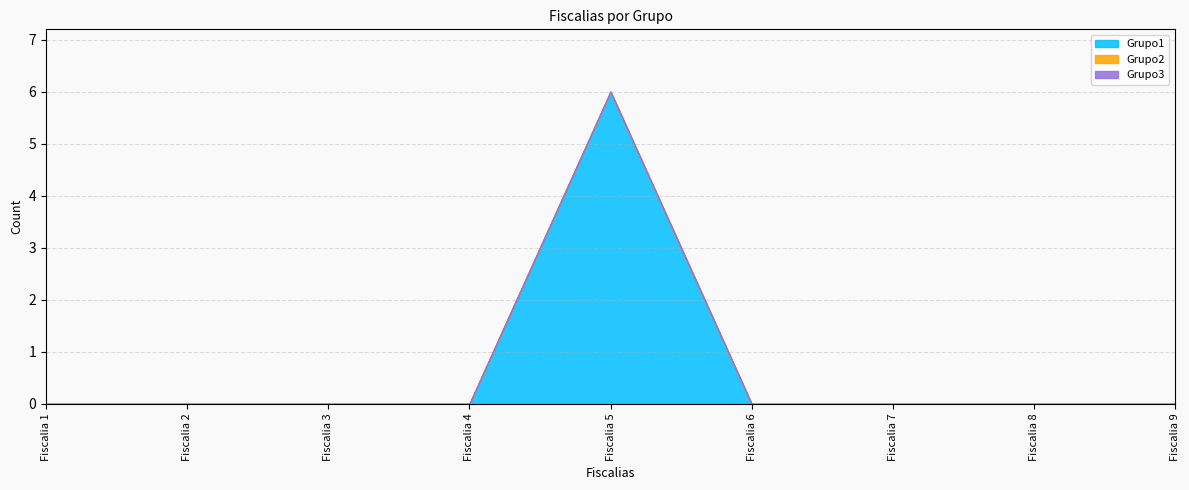

The value of Grupo3 at Fiscalia 7 is 0. True or false?

True